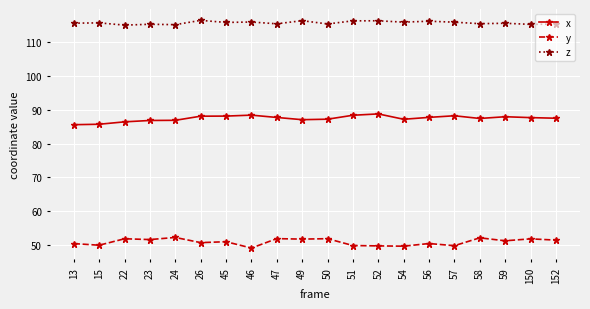

Count the number of data series in this chart.

3